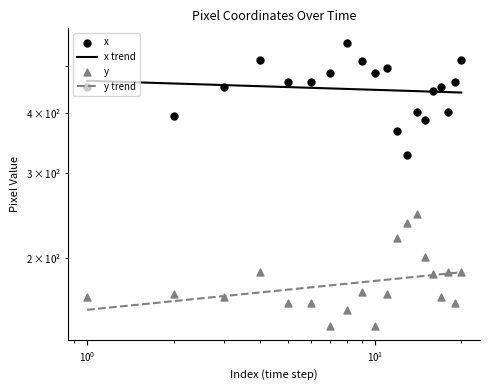

Which series has the largest total across all categories?

x